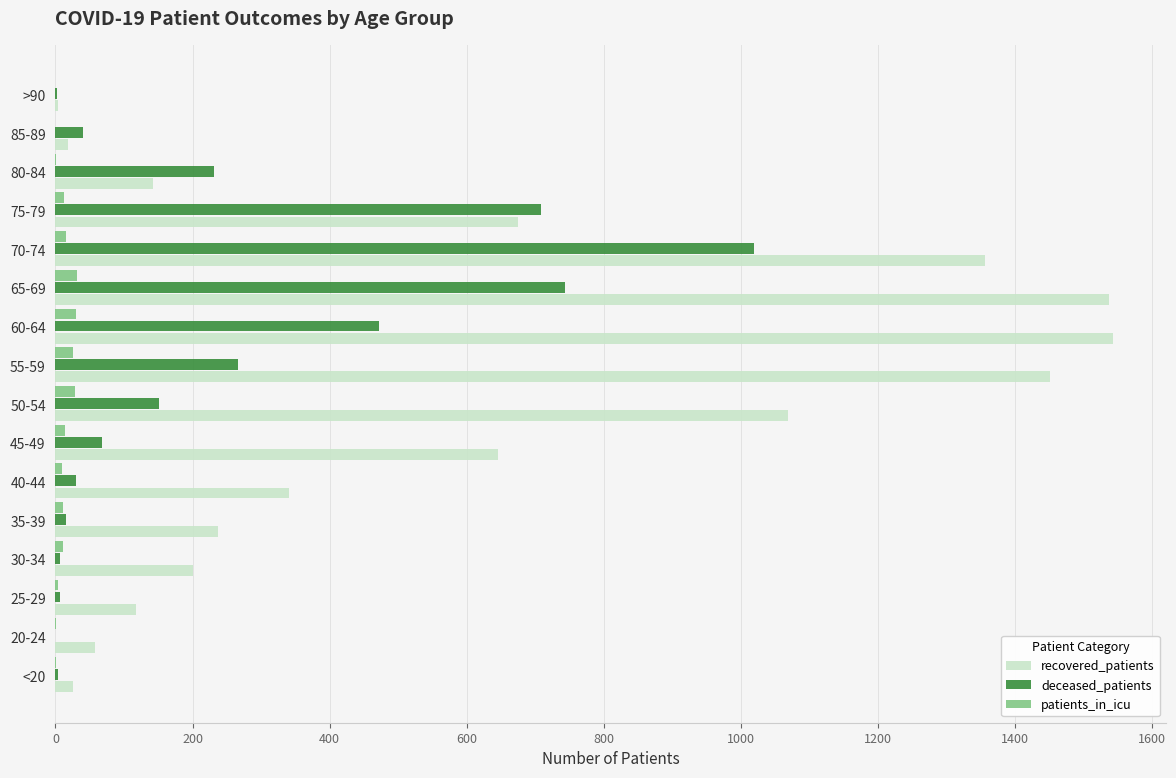

What is the maximum value shown in the chart?

1543